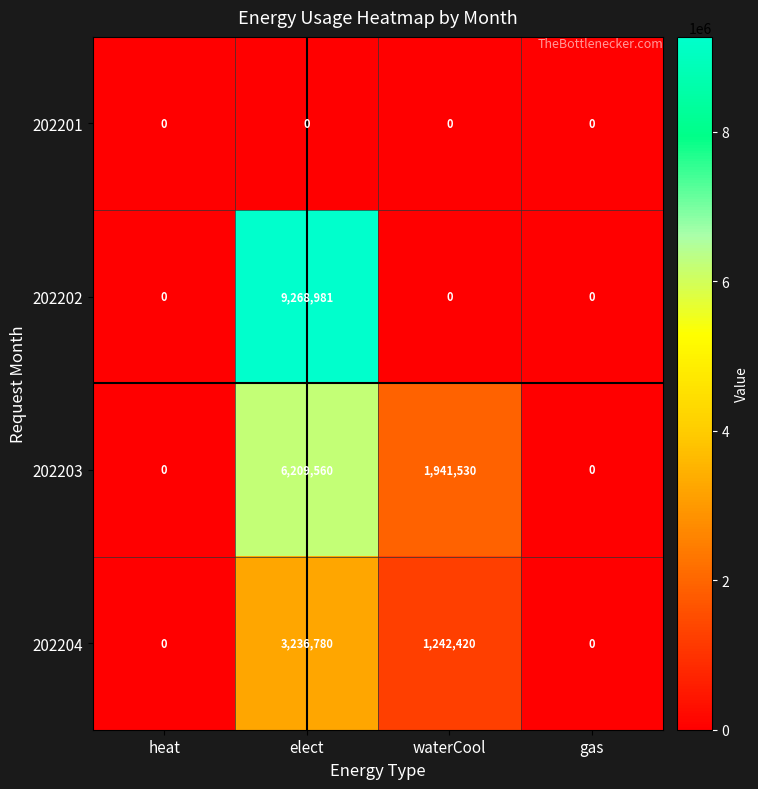

What is the difference between the 202202 values at elect and gas?

9268981